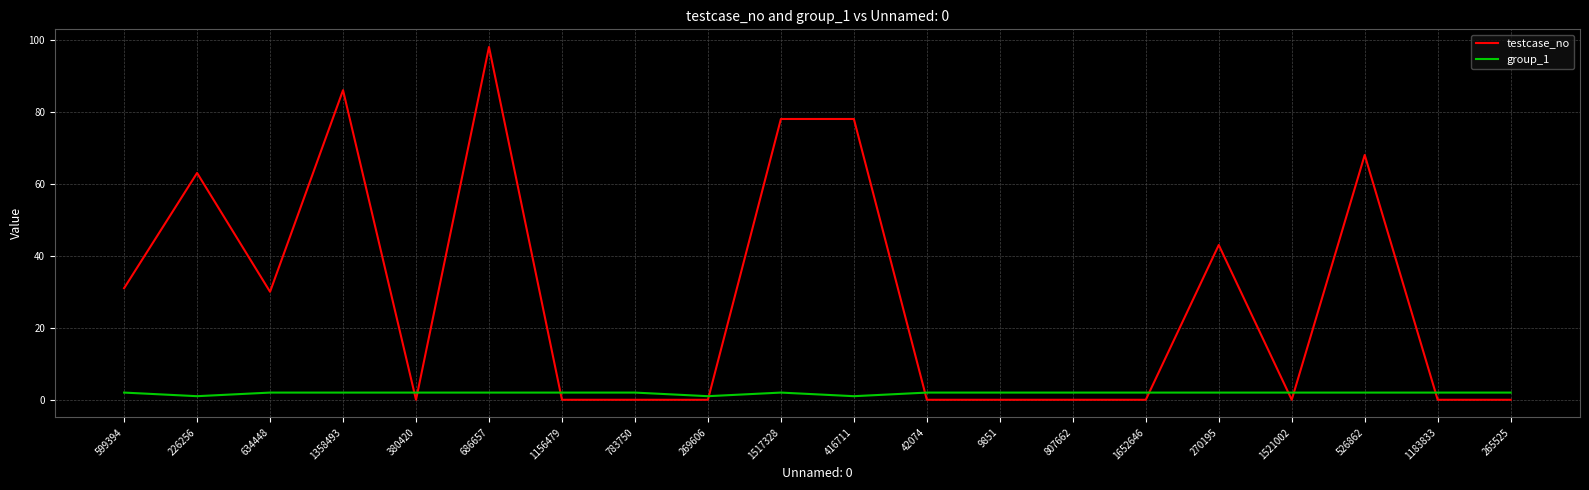

What is the average value of the testcase_no series?

29